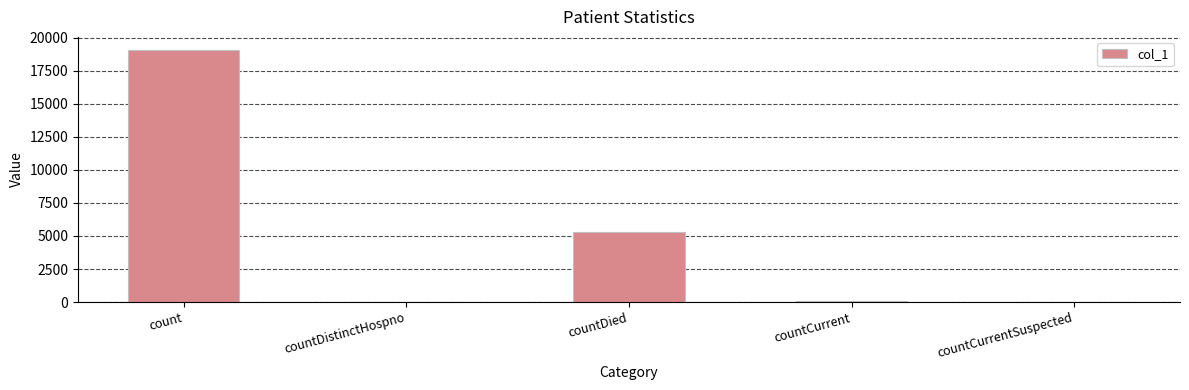

Is it true that the value at countDied is 3166?

False